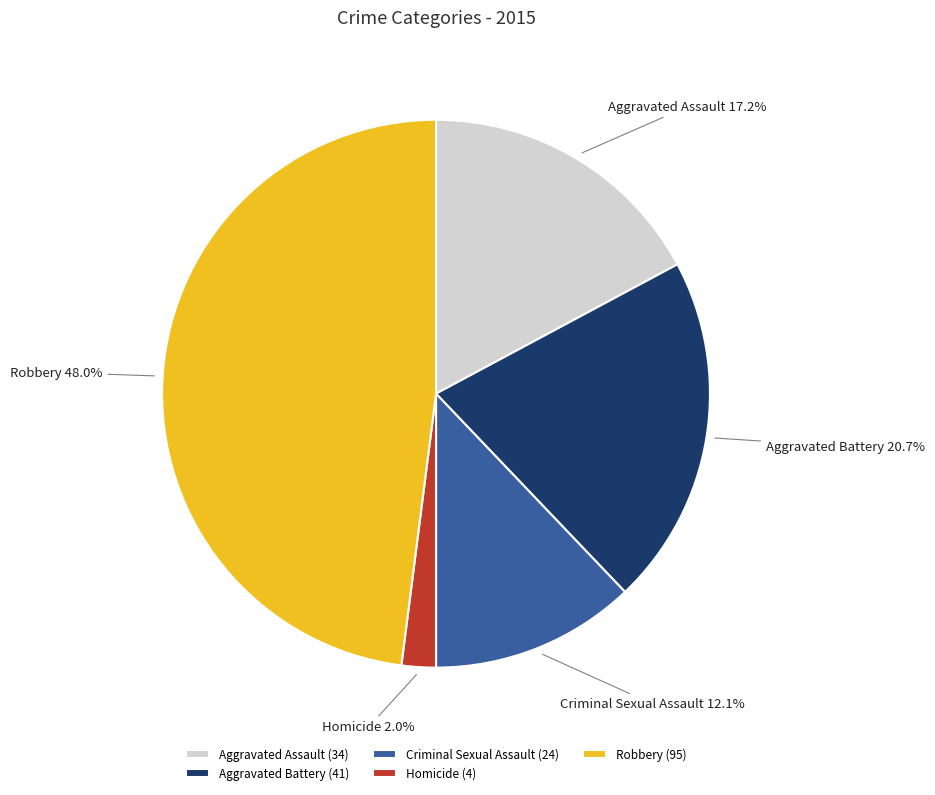

What is the largest slice in the pie chart?

Robbery